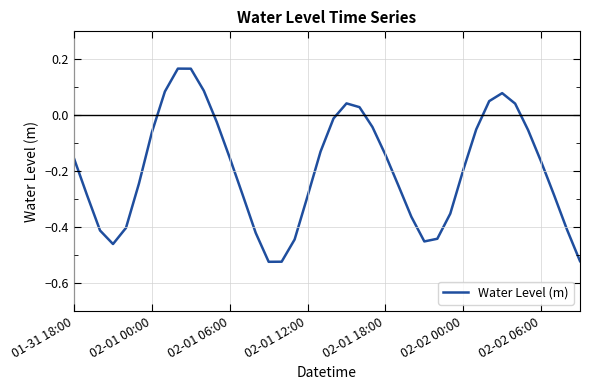

True or false: there are more than 0 points higher than both neighbors.

True